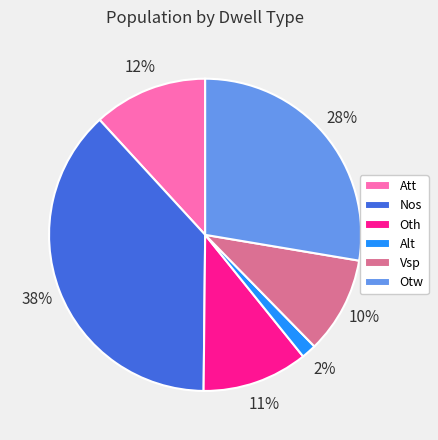

Combined, do Oth and Att account for over 50%?

No